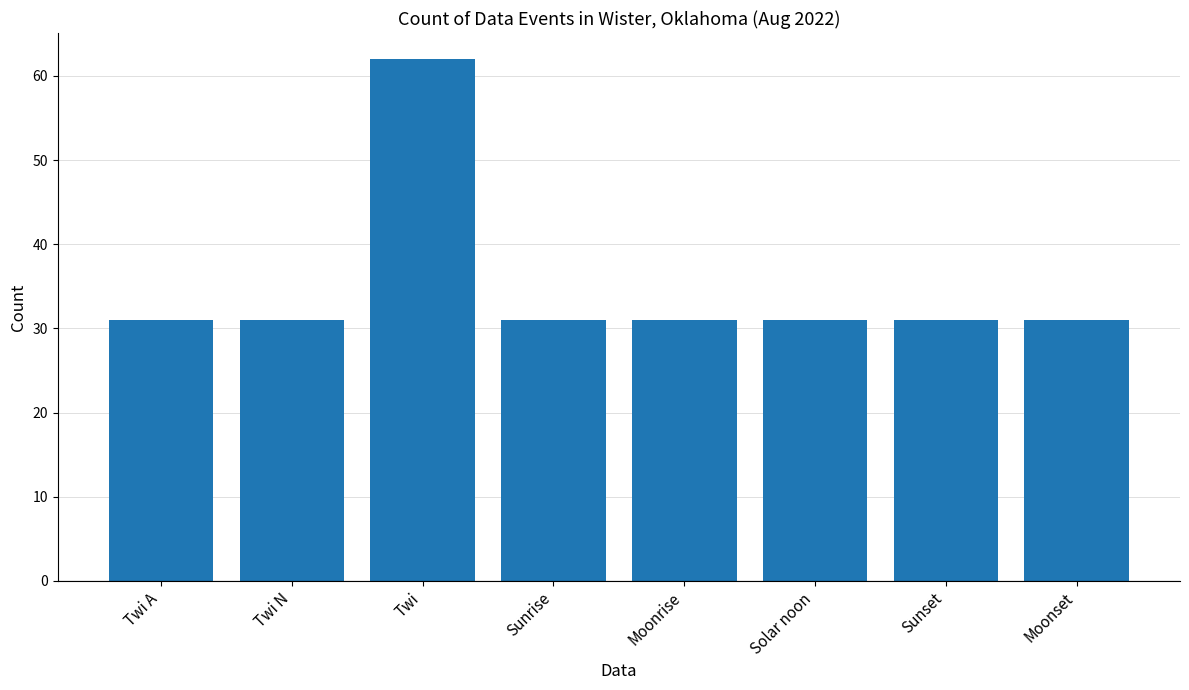

Is it true that the value at Solar noon is 44?

False